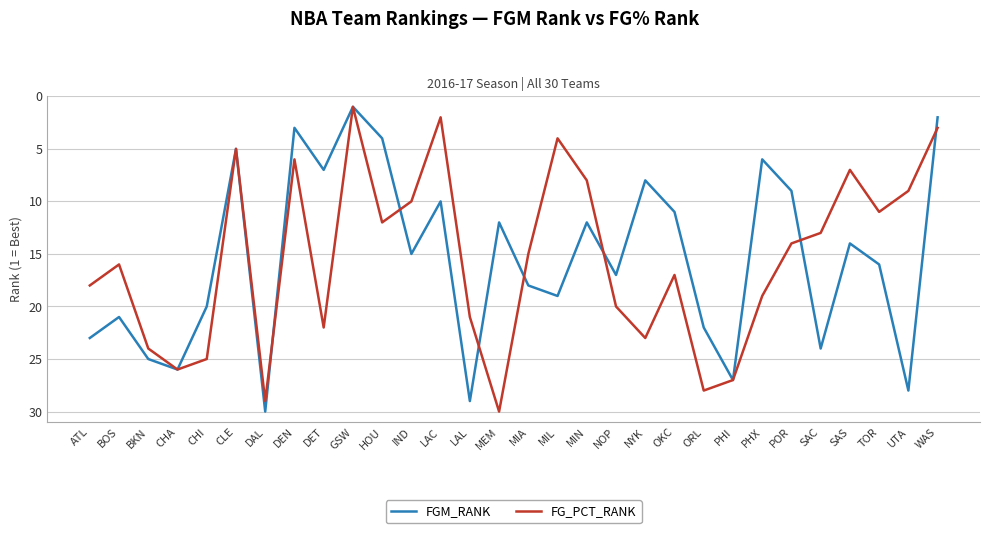

Is it true that FGM_RANK equals 24 at SAC?

True